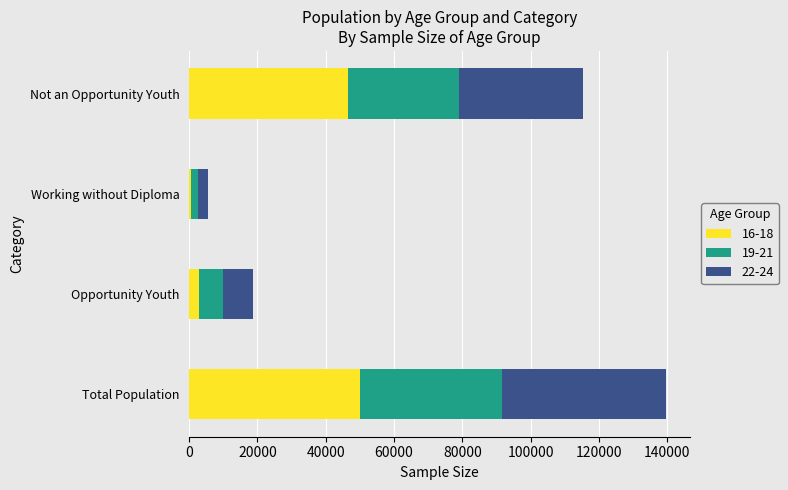

Which category has the highest value in the 16-18 series?

Total Population